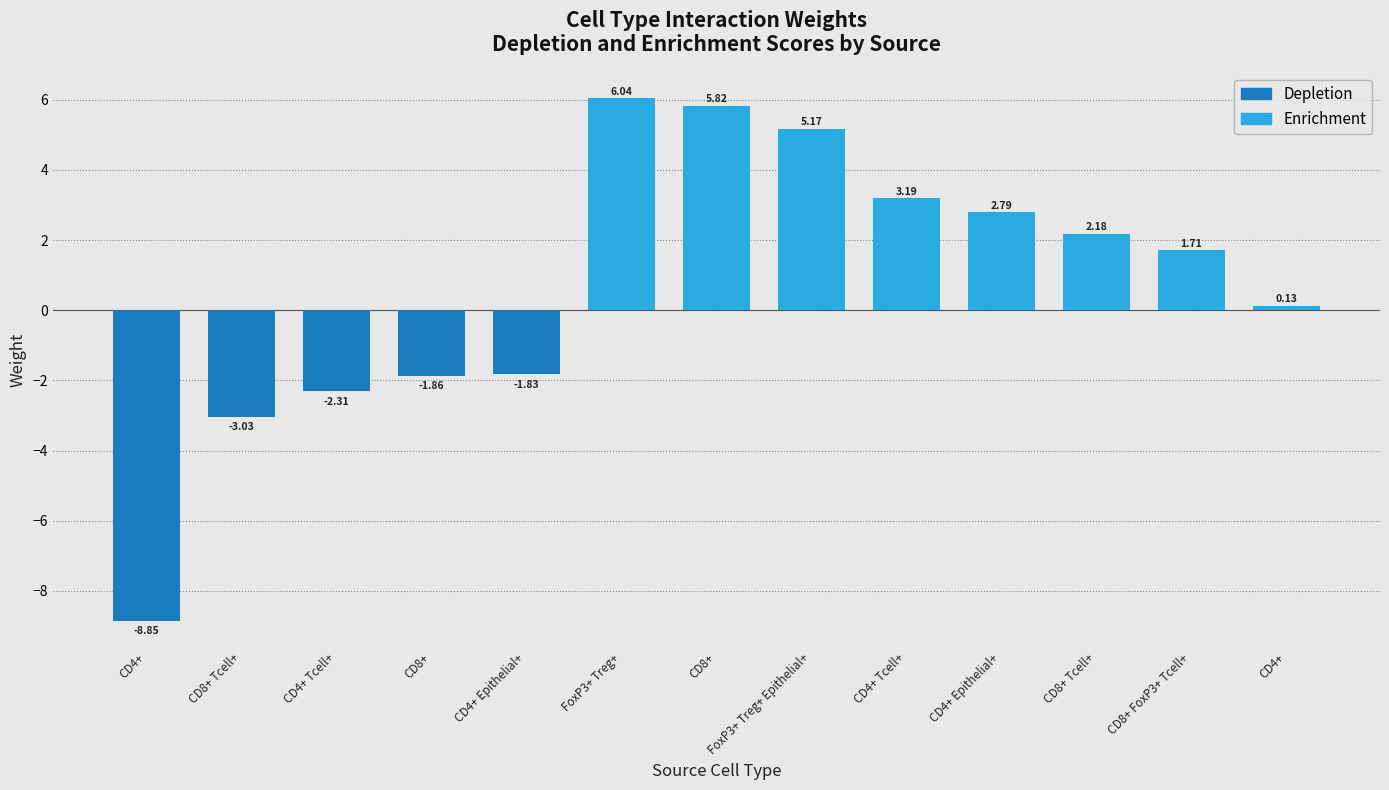

How many values are below zero?

5